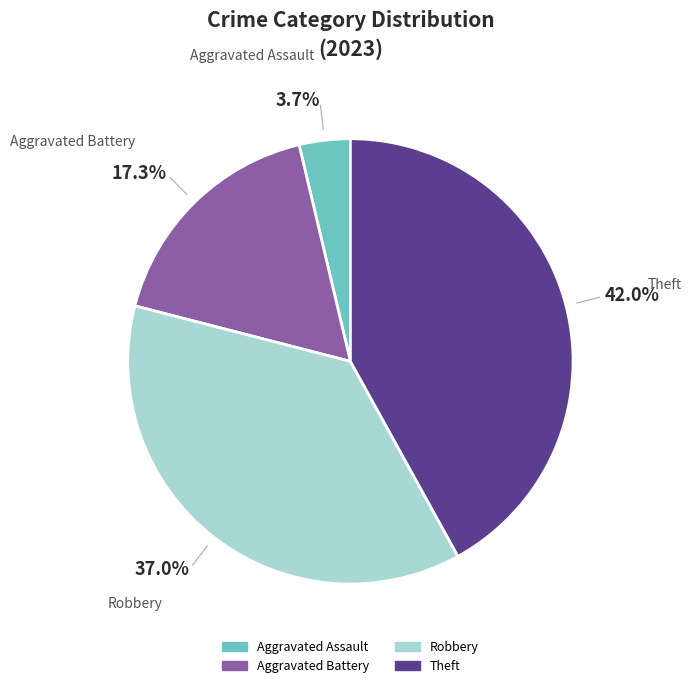

Does any single category account for the majority?

No